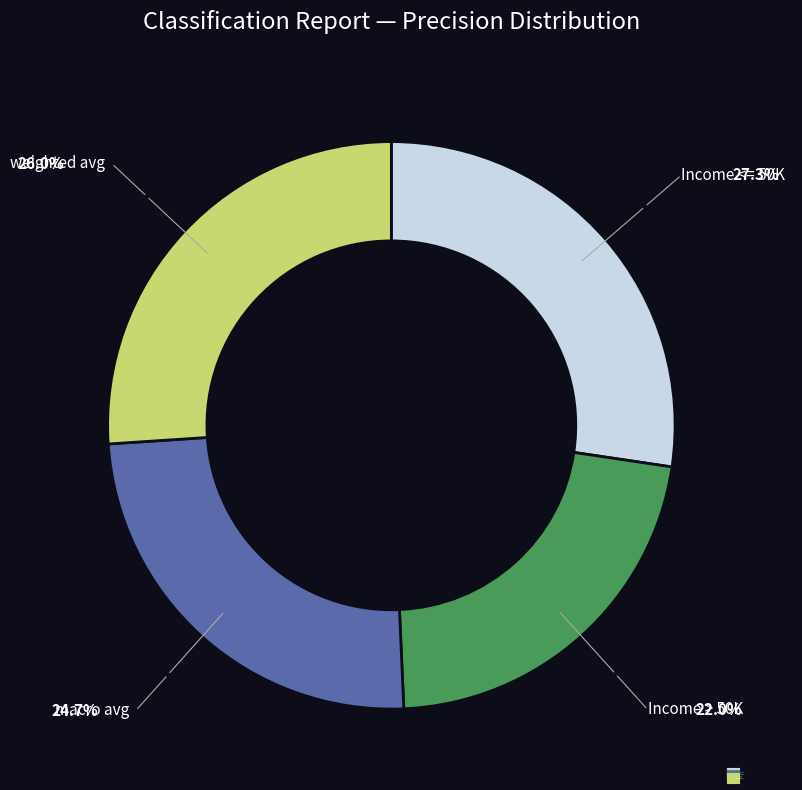

Is the sum of Income > 50K and weighted avg greater than half?

No